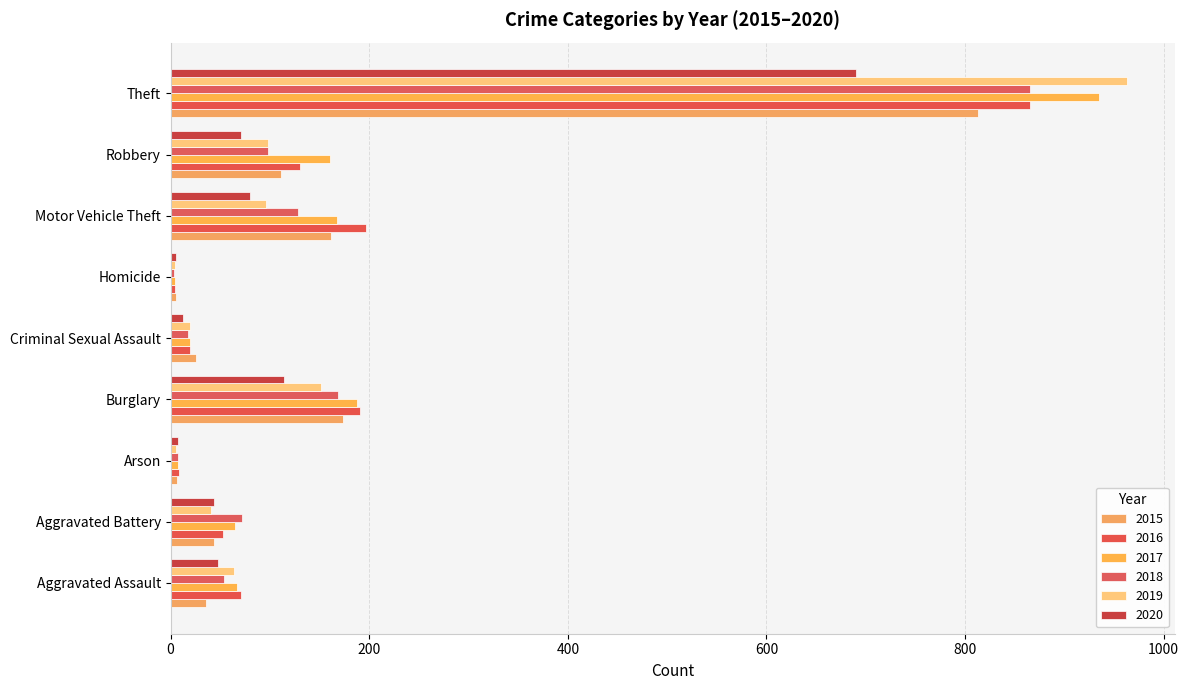

Reading left to right, transcribe all the data shown in this chart.

2015: 36	44	6	174	26	5	162	111	813
2016: 71	53	8	191	20	4	197	130	865
2017: 67	65	7	188	20	4	168	161	935
2018: 54	72	7	169	18	3	128	98	865
2019: 64	41	5	151	20	4	96	98	963
2020: 48	44	7	114	12	5	80	71	690